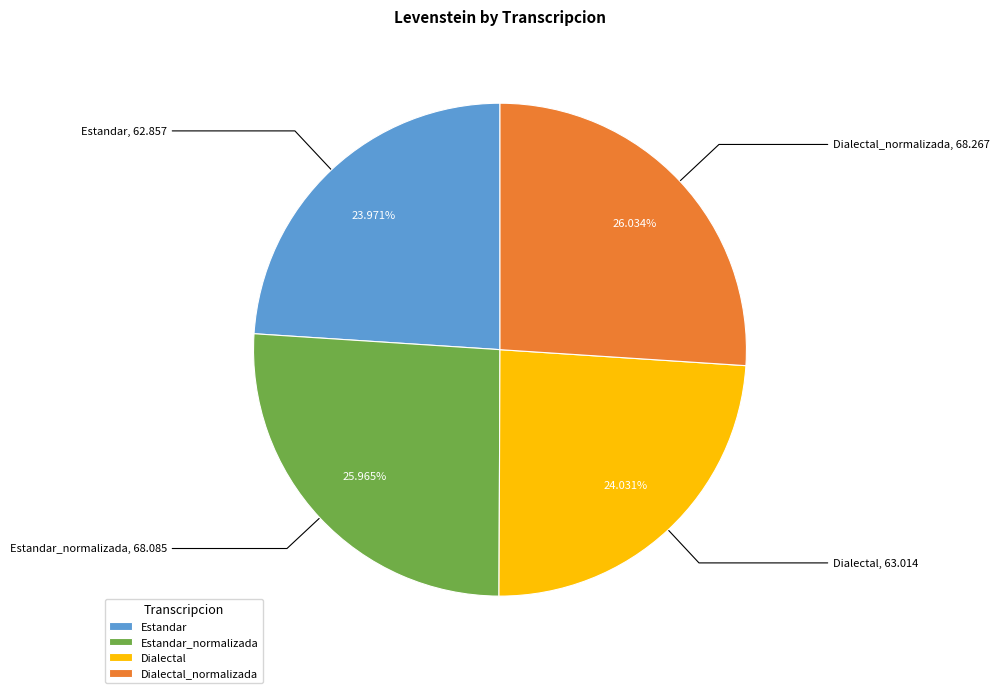

What percentage is NOT represented by Estandar?

76.0%